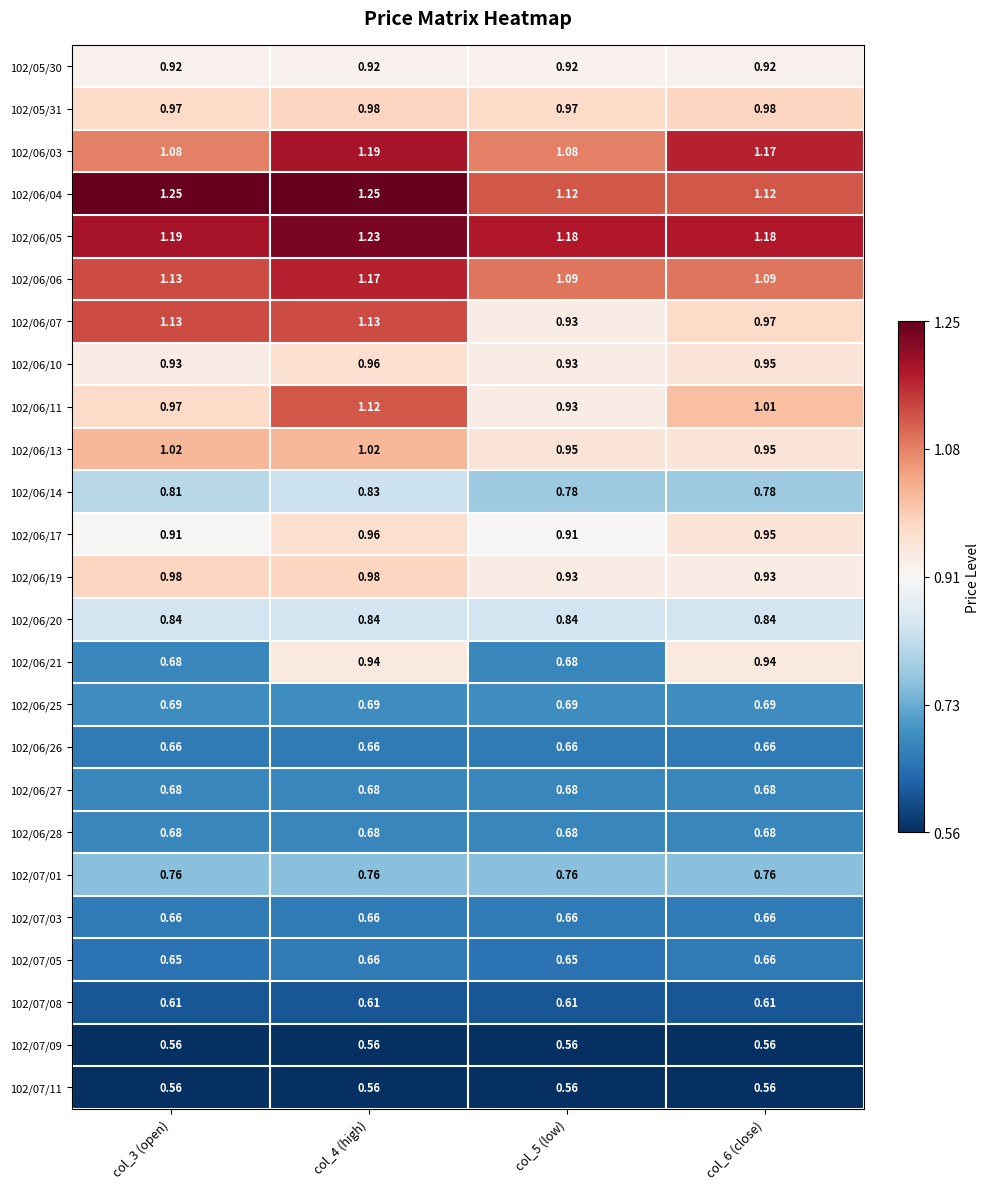

Is the value of 102/07/11 at col_4 (high) greater than the value of 102/06/10 at col_6 (close)?

No